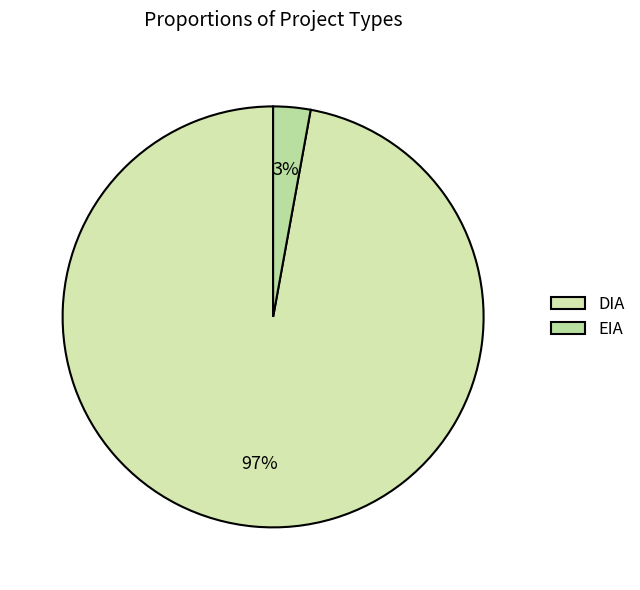

Is it true that DIA is 97% of the pie?

True